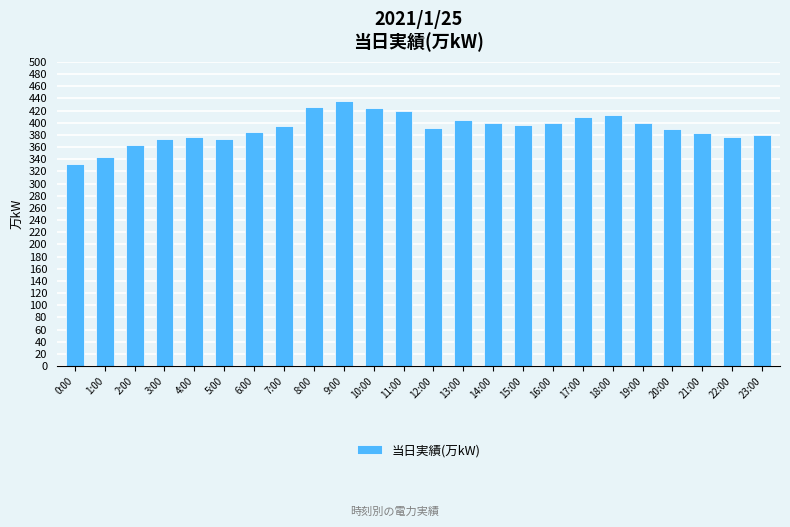

Read the value at 22:00.

376